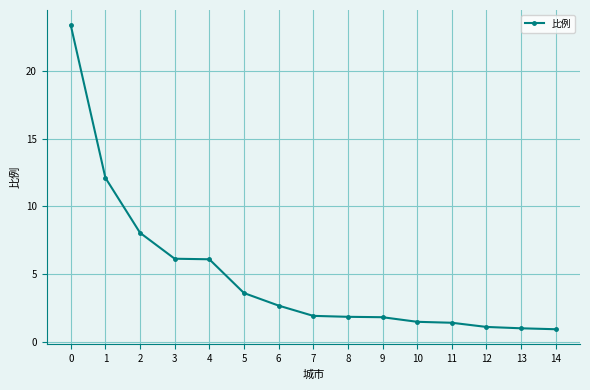

Is it true that the value at 9 is 1.8?

True